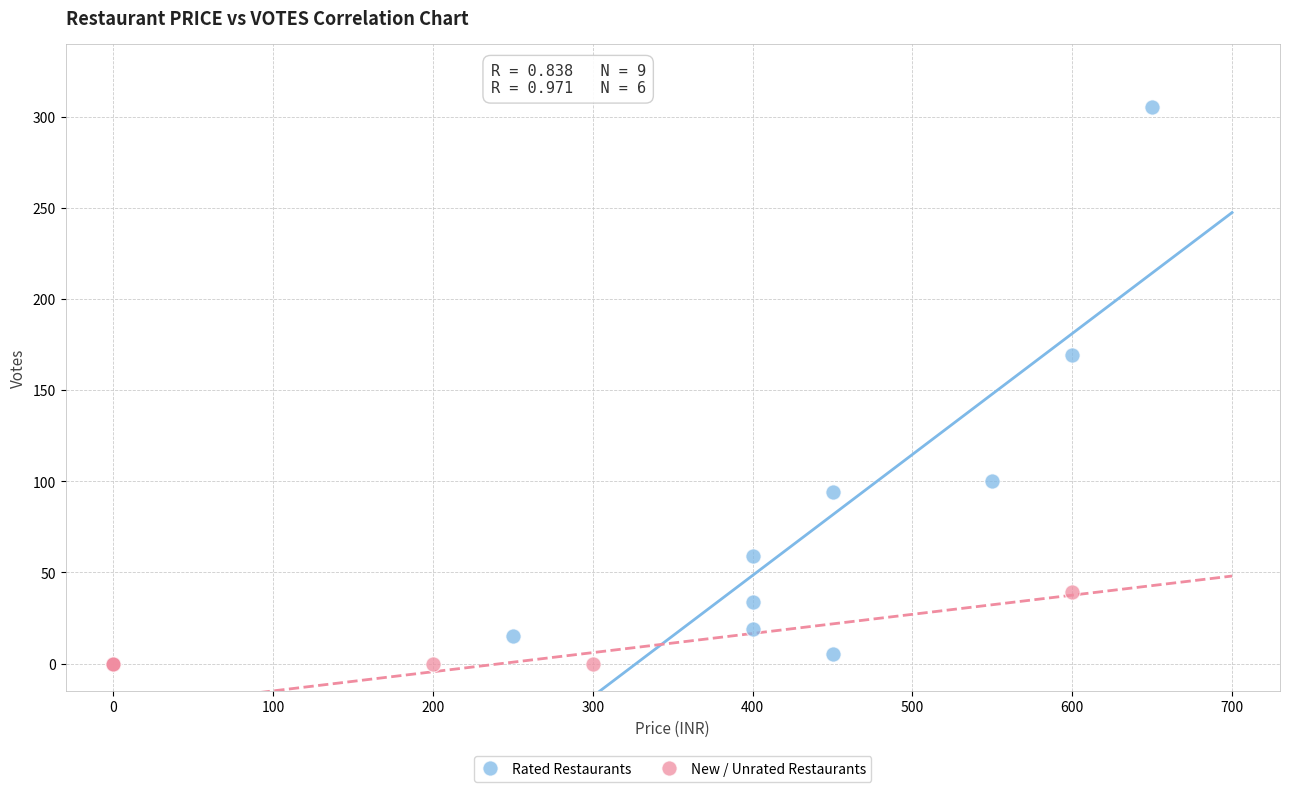

Which series contains the highest Y value?

Rated Restaurants